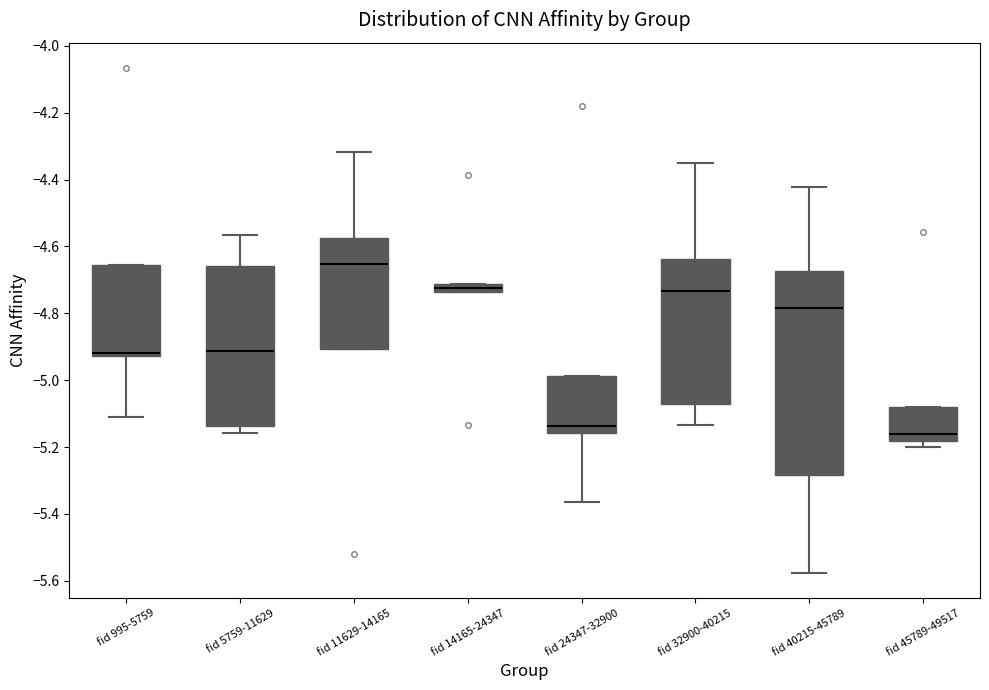

Which box has the highest median line?

fid 11629-14165